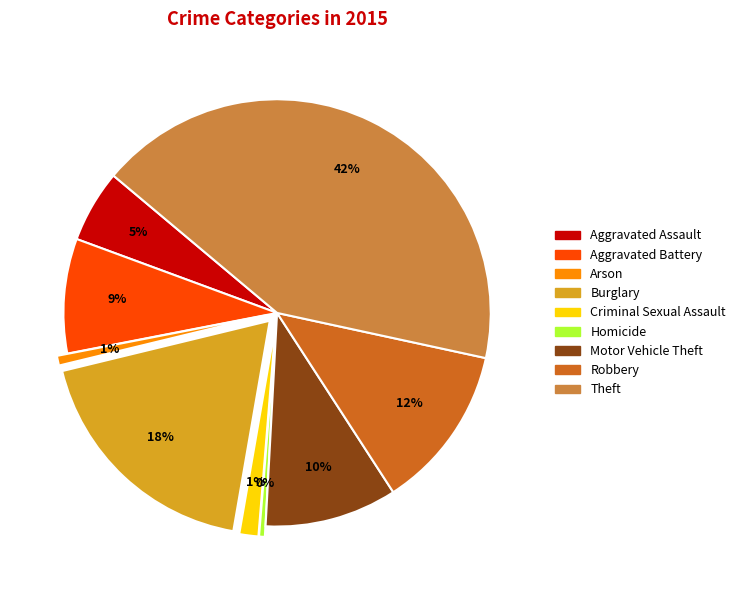

Between Homicide and Aggravated Battery, which is larger?

Aggravated Battery